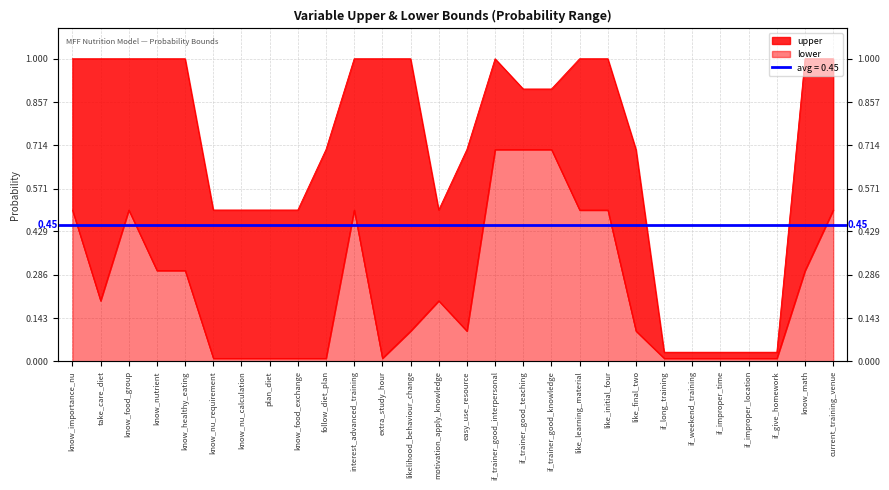

Is it true that upper equals 0.7 at like_final_two?

True